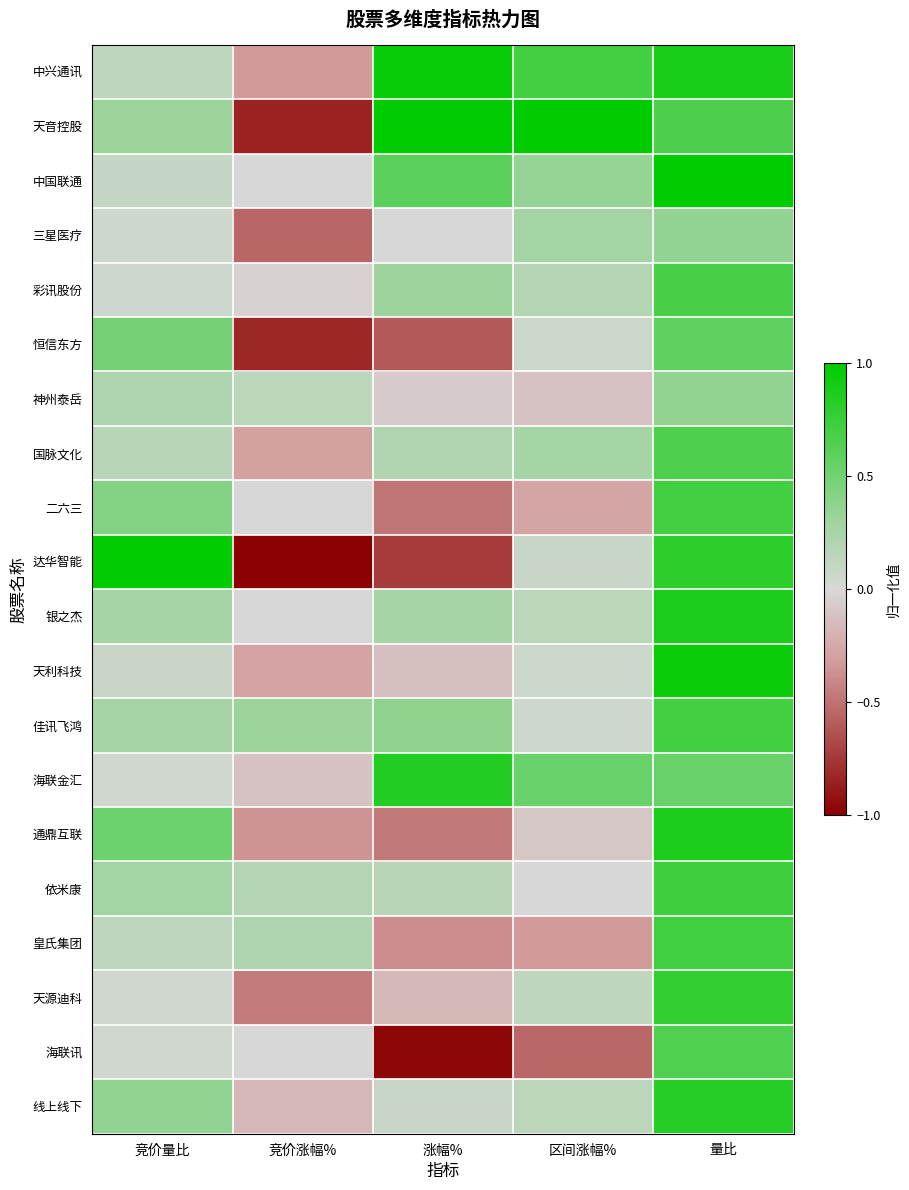

At which category does the chart reach its peak across all series?

涨幅%